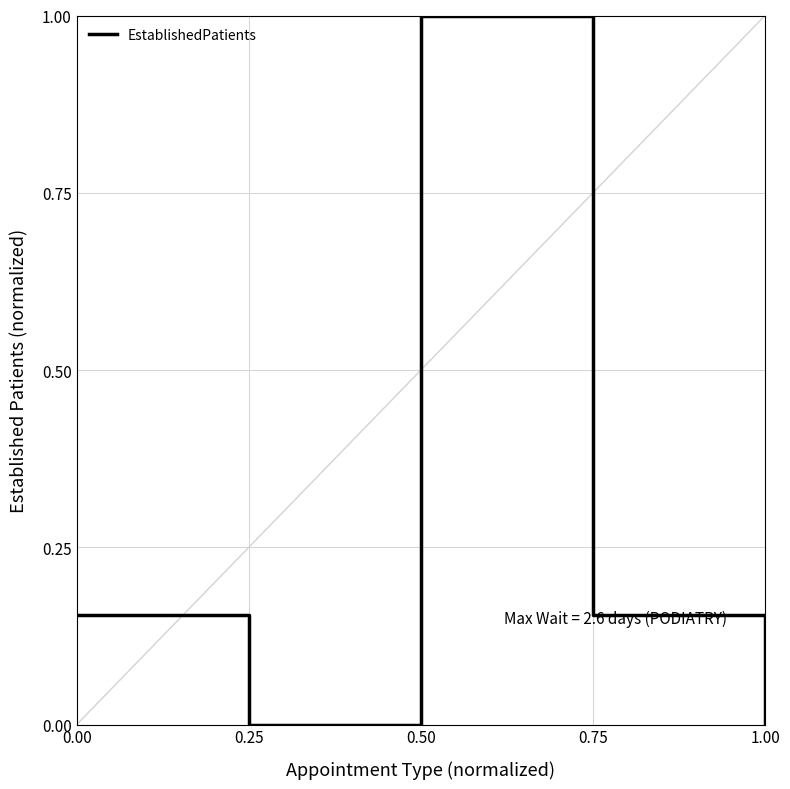

At which category does the data reach its first local peak?

0.50